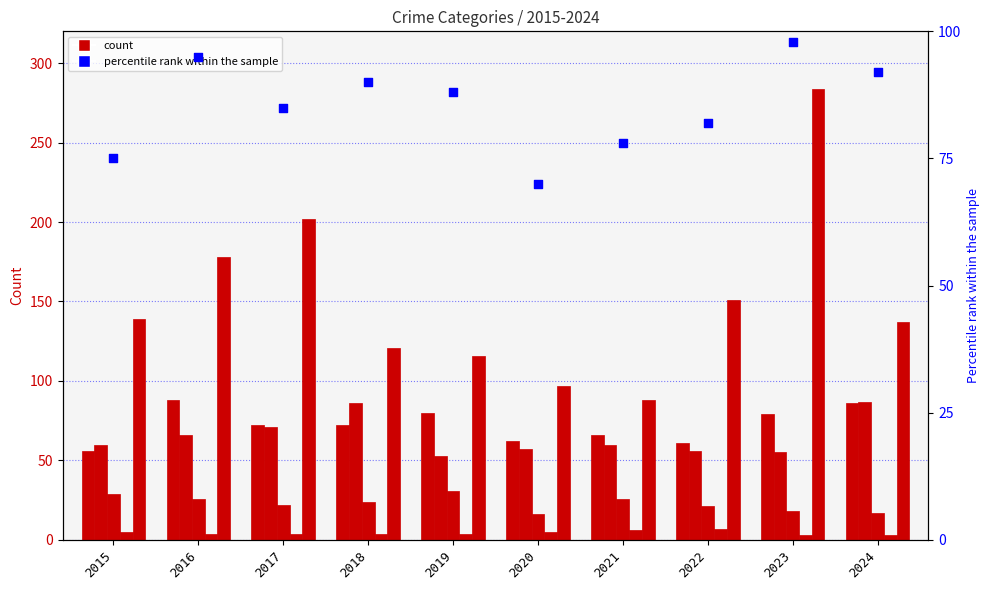

Which series reaches the maximum Y coordinate?

Robbery